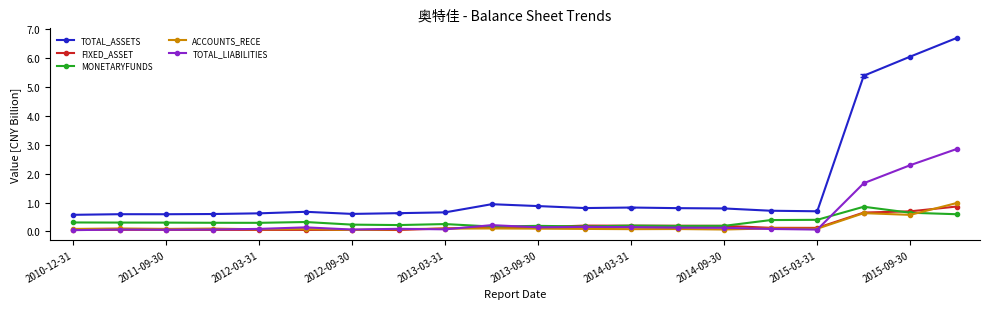

True or false: TOTAL_ASSETS and TOTAL_LIABILITIES cross at least once.

False